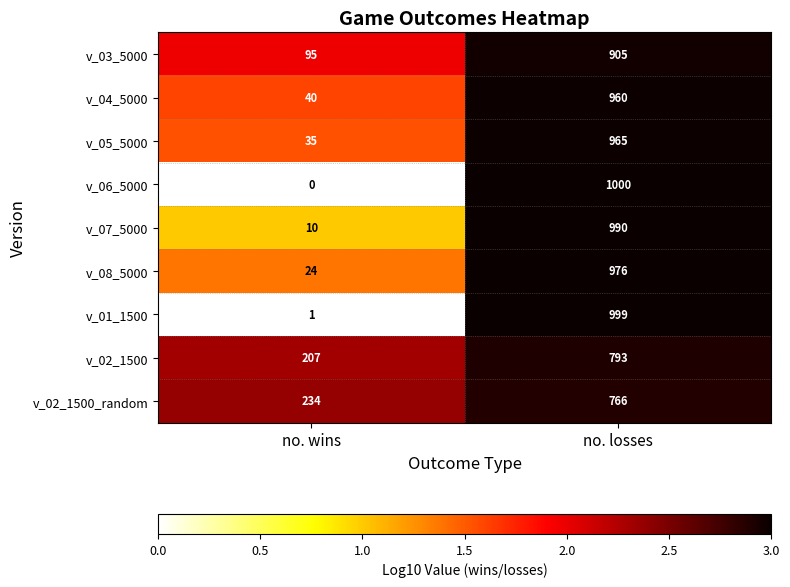

The v_02_1500_random series shows 73 at no. wins. True or false?

False